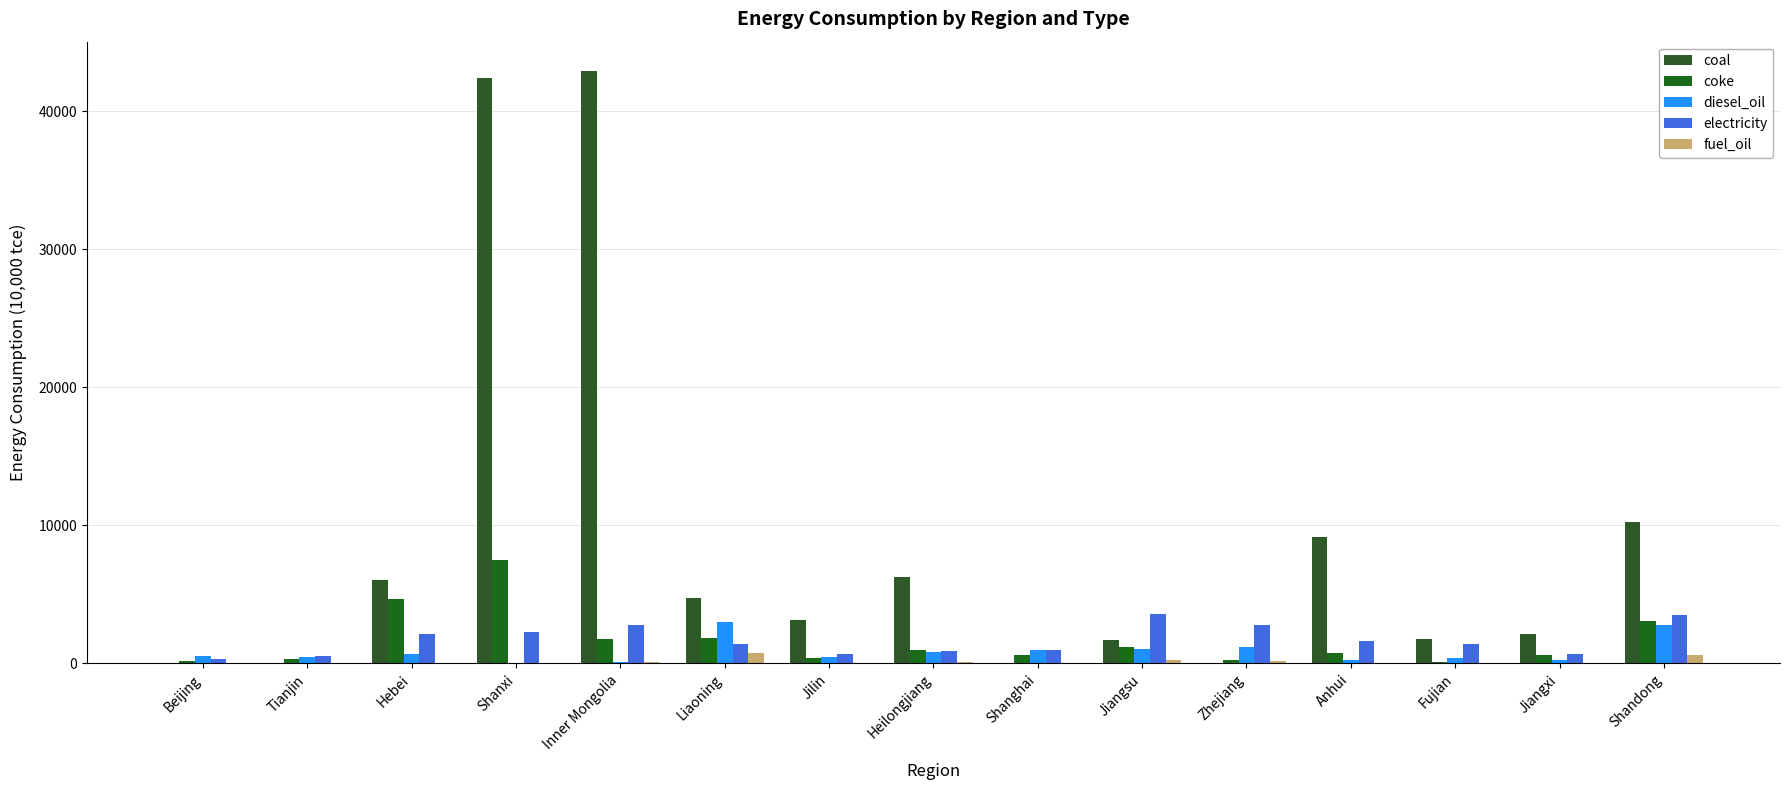

Which category has the highest value in the fuel_oil series?

Liaoning